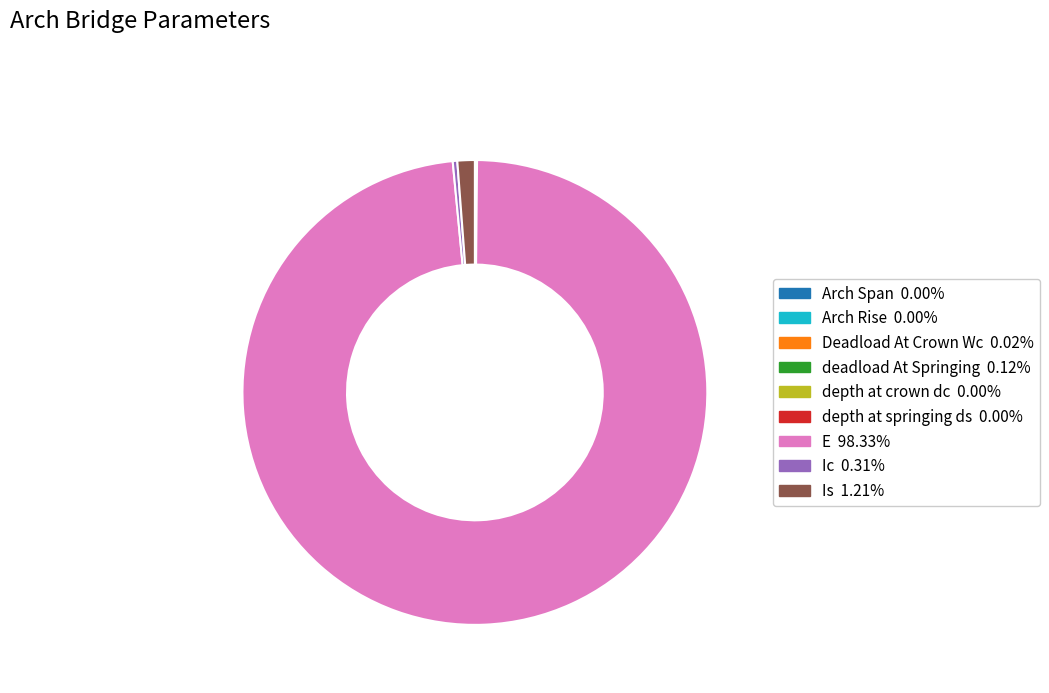

Approximately how many times larger is the value at Ic compared to Is?

0.3